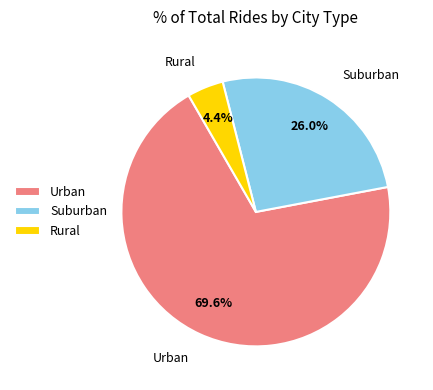

How many segments does this pie chart have?

3